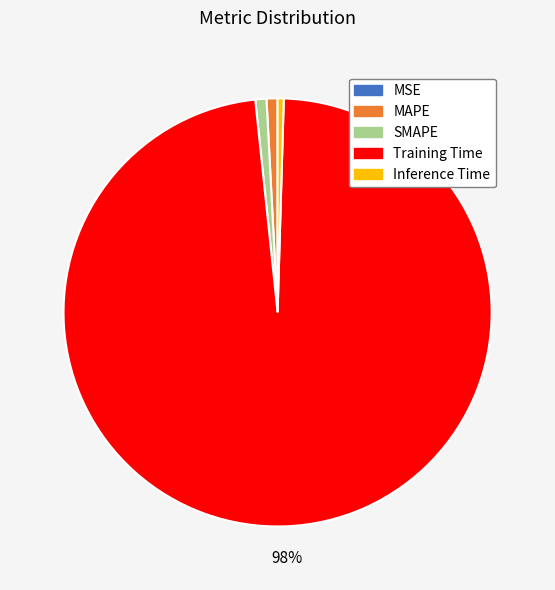

To the nearest percent, what is the difference between the largest and smallest slice percentages?

98%